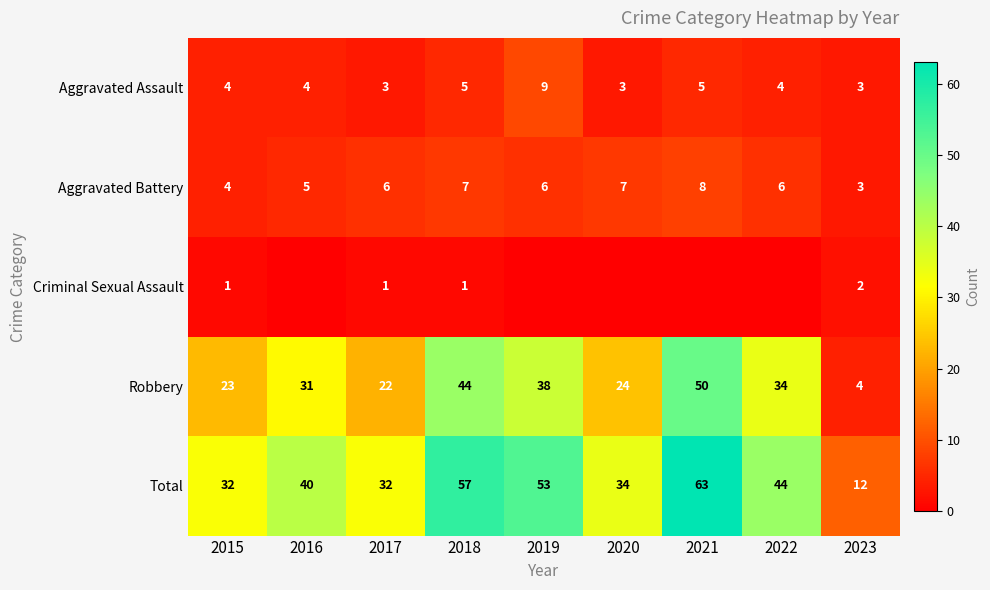

Between 2017 and 2020, which series saw the biggest shift?

Robbery